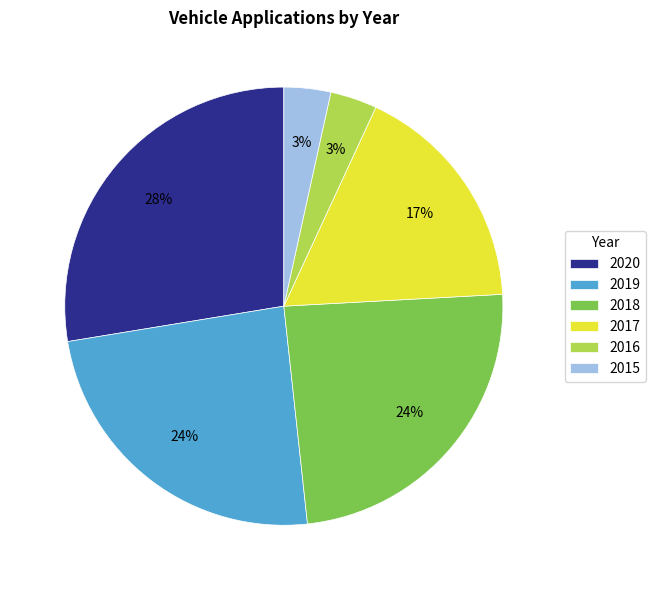

What is the ratio of the value at 2018 to the value at 2017?

1.4